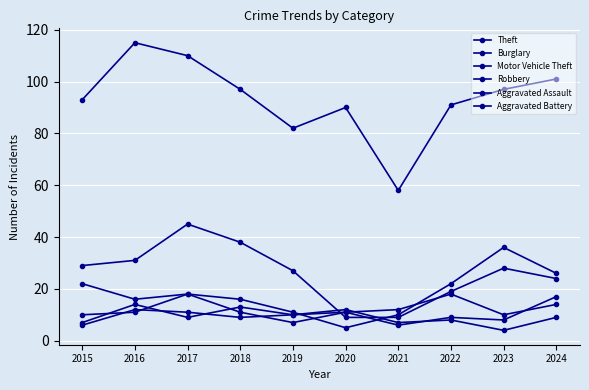

Rank the series at 2019 from highest to lowest value.

Theft, Burglary, Motor Vehicle Theft, Aggravated Assault, Aggravated Battery, Robbery